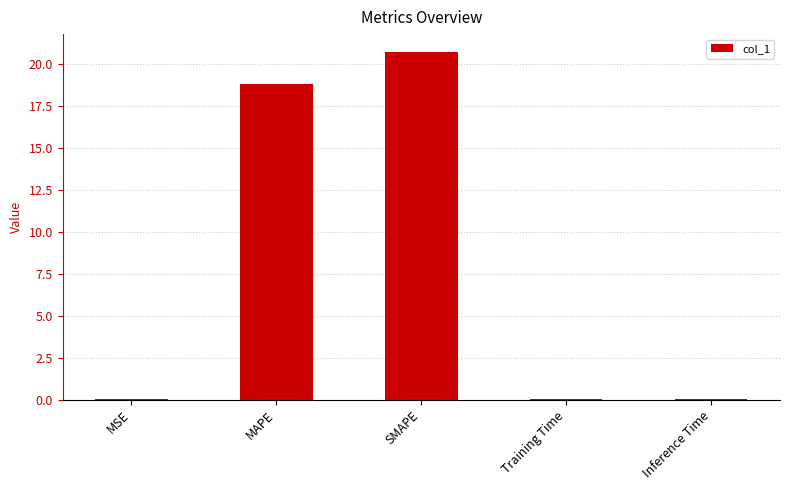

The value at Inference Time is 0.0. True or false?

True